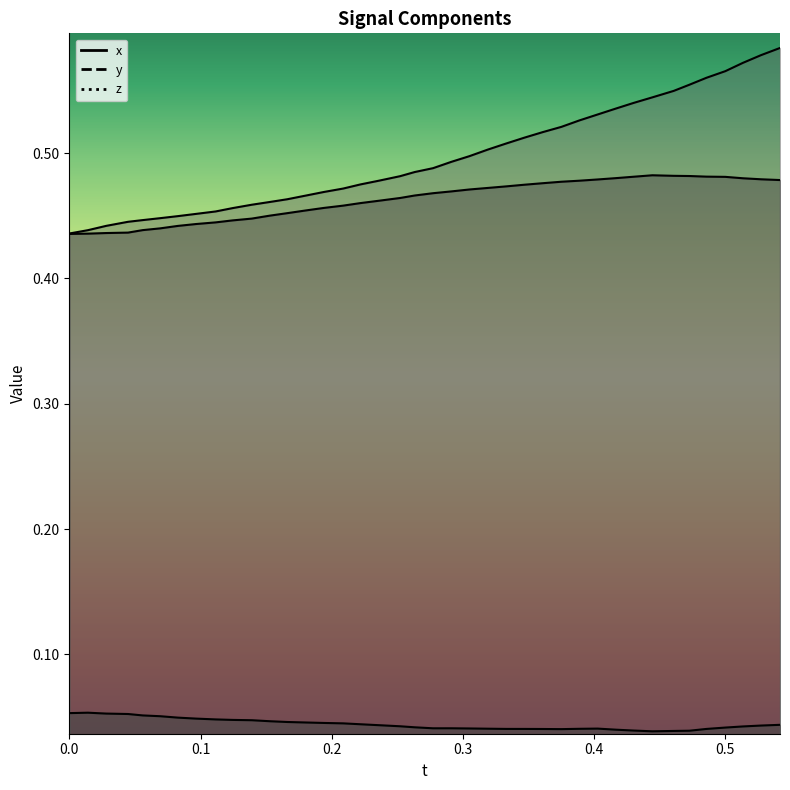

Is it true that y equals 0.2 at 34?

False